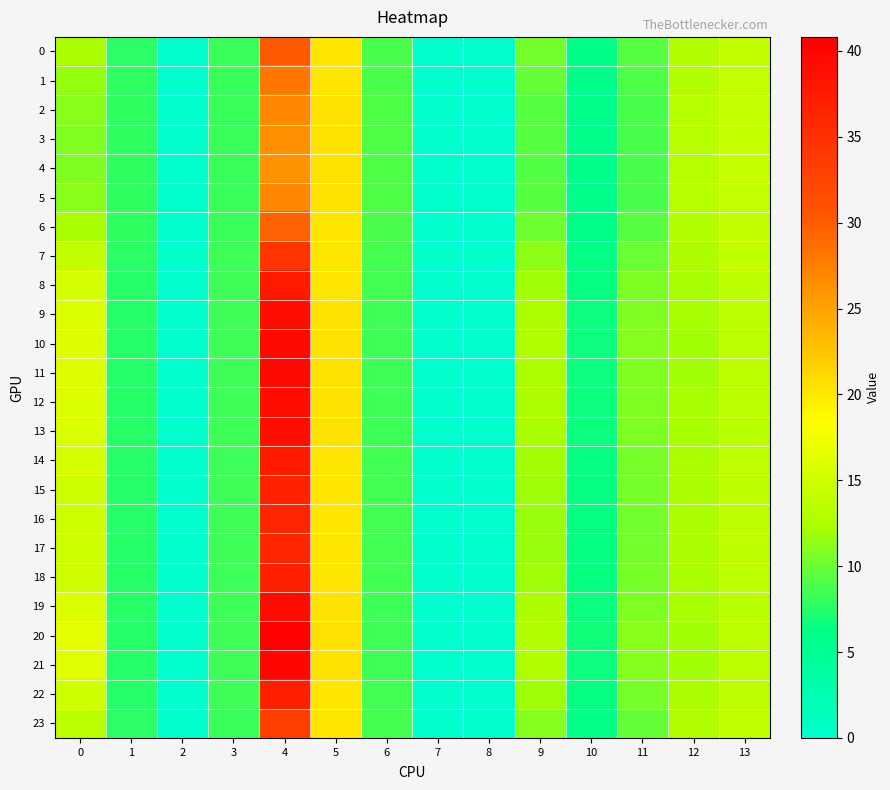

Reading left to right, what are all the values shown in this chart?

0: 0=12.4	1=7.8	2=0.0	3=8.3	4=30.3	5=20.2	6=8.8	7=0.0	8=0.0	9=10.3	10=6.2	11=9.4	12=12.9	13=14.0
1: 0=11.6	1=7.8	2=0.0	3=8.3	4=28.2	5=20.2	6=8.9	7=0.0	8=0.0	9=9.7	10=6.1	11=9.1	12=13.0	13=14.1
2: 0=11.0	1=7.9	2=0.0	3=8.3	4=26.8	5=20.3	6=9.0	7=0.0	8=0.0	9=9.4	10=6.0	11=8.9	12=13.1	13=14.2
3: 0=10.8	1=7.9	2=0.0	3=8.3	4=26.2	5=20.4	6=9.0	7=0.0	8=0.0	9=9.2	10=6.0	11=8.8	12=13.2	13=14.2
4: 0=10.8	1=7.9	2=0.0	3=8.3	4=26.1	5=20.4	6=9.0	7=0.0	8=0.0	9=9.2	10=6.0	11=8.8	12=13.2	13=14.2
5: 0=11.0	1=7.9	2=0.0	3=8.3	4=26.8	5=20.3	6=9.0	7=0.0	8=0.0	9=9.4	10=6.0	11=8.9	12=13.1	13=14.2
6: 0=12.1	1=7.8	2=0.0	3=8.3	4=29.6	5=20.2	6=8.8	7=0.0	8=0.0	9=10.1	10=6.2	11=9.3	12=12.9	13=14.0
7: 0=14.0	1=7.7	2=0.0	3=8.3	4=34.5	5=20.1	6=8.6	7=0.0	8=0.0	9=11.3	10=6.4	11=10.0	12=12.5	13=13.7
8: 0=15.3	1=7.6	2=0.0	3=8.3	4=37.7	5=20.2	6=8.5	7=0.0	8=0.0	9=12.1	10=6.5	11=10.5	12=12.3	13=13.6
9: 0=15.8	1=7.6	2=0.0	3=8.4	4=39.1	5=20.3	6=8.4	7=0.0	8=0.0	9=12.5	10=6.6	11=10.8	12=12.2	13=13.5
10: 0=16.0	1=7.6	2=0.0	3=8.4	4=39.7	5=20.3	6=8.4	7=0.0	8=0.0	9=12.6	10=6.6	11=10.9	12=12.1	13=13.5
11: 0=16.0	1=7.6	2=0.0	3=8.4	4=39.6	5=20.3	6=8.4	7=0.0	8=0.0	9=12.6	10=6.6	11=10.8	12=12.1	13=13.5
12: 0=15.8	1=7.6	2=0.0	3=8.4	4=39.2	5=20.3	6=8.4	7=0.0	8=0.0	9=12.5	10=6.6	11=10.8	12=12.1	13=13.5
13: 0=15.7	1=7.6	2=0.0	3=8.4	4=39.0	5=20.3	6=8.4	7=0.0	8=0.0	9=12.4	10=6.6	11=10.7	12=12.2	13=13.5
14: 0=15.2	1=7.6	2=0.0	3=8.3	4=37.6	5=20.2	6=8.5	7=0.0	8=0.0	9=12.1	10=6.5	11=10.5	12=12.3	13=13.6
15: 0=14.9	1=7.6	2=0.0	3=8.3	4=36.8	5=20.2	6=8.5	7=0.0	8=0.0	9=11.9	10=6.5	11=10.4	12=12.3	13=13.6
16: 0=14.7	1=7.6	2=0.0	3=8.3	4=36.3	5=20.2	6=8.5	7=0.0	8=0.0	9=11.8	10=6.5	11=10.3	12=12.4	13=13.6
17: 0=14.7	1=7.7	2=0.0	3=8.3	4=36.1	5=20.2	6=8.6	7=0.0	8=0.0	9=11.7	10=6.5	11=10.3	12=12.4	13=13.6
18: 0=14.9	1=7.6	2=0.0	3=8.3	4=36.9	5=20.2	6=8.5	7=0.0	8=0.0	9=11.9	10=6.5	11=10.4	12=12.3	13=13.6
19: 0=15.9	1=7.6	2=0.0	3=8.4	4=39.3	5=20.3	6=8.4	7=0.0	8=0.0	9=12.5	10=6.6	11=10.8	12=12.1	13=13.5
20: 0=16.4	1=7.5	2=0.0	3=8.4	4=40.8	5=20.4	6=8.4	7=0.0	8=0.0	9=12.9	10=6.7	11=11.1	12=12.0	13=13.4
21: 0=16.1	1=7.5	2=0.0	3=8.4	4=40.0	5=20.4	6=8.4	7=0.0	8=0.0	9=12.7	10=6.7	11=10.9	12=12.1	13=13.5
22: 0=14.9	1=7.6	2=0.0	3=8.3	4=36.9	5=20.2	6=8.5	7=0.0	8=0.0	9=11.9	10=6.5	11=10.4	12=12.3	13=13.6
23: 0=13.5	1=7.7	2=0.0	3=8.3	4=33.2	5=20.1	6=8.7	7=0.0	8=0.0	9=11.0	10=6.3	11=9.8	12=12.7	13=13.8